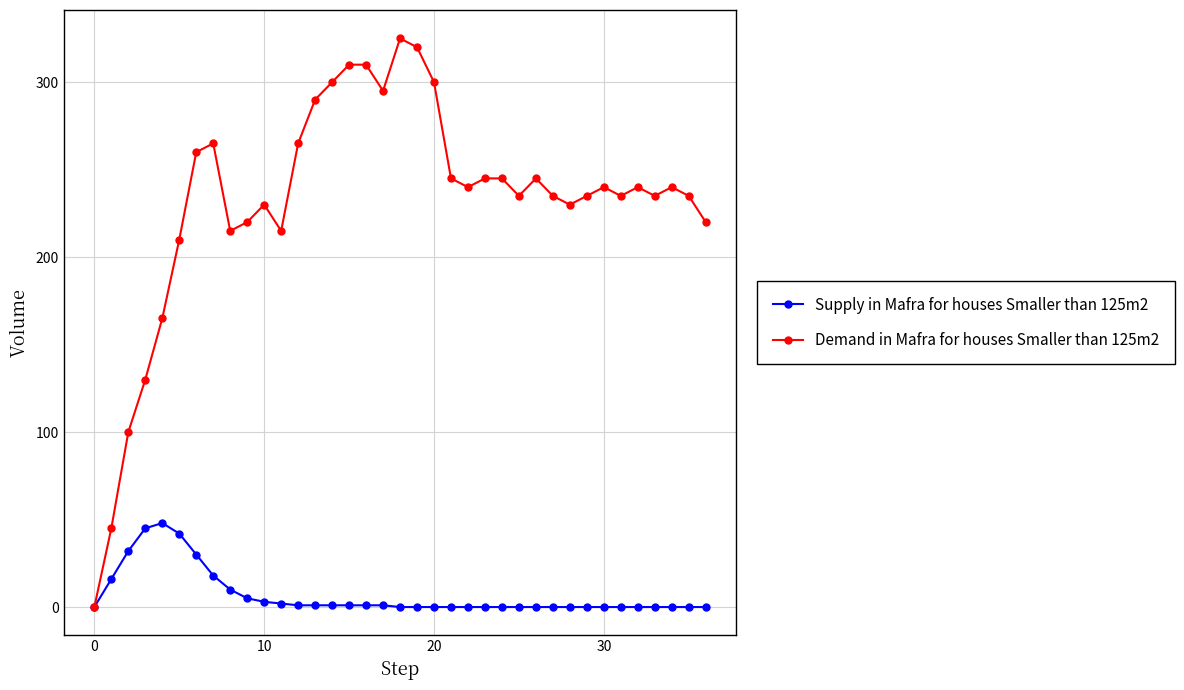

At how many categories does at least one series exceed 36?

36